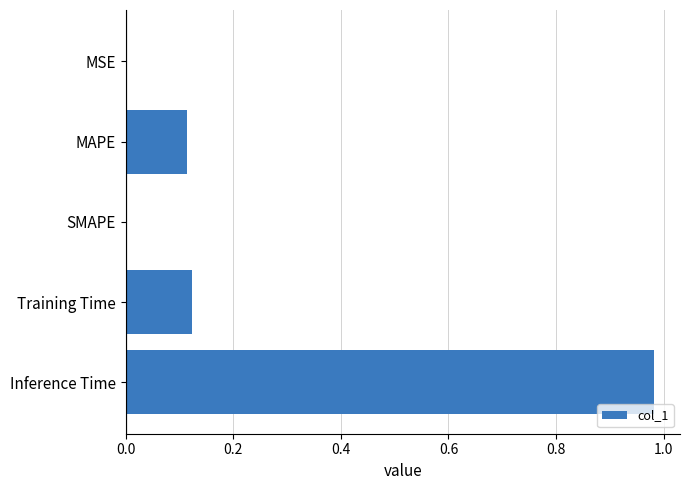

The value at Inference Time is 1.6. True or false?

False